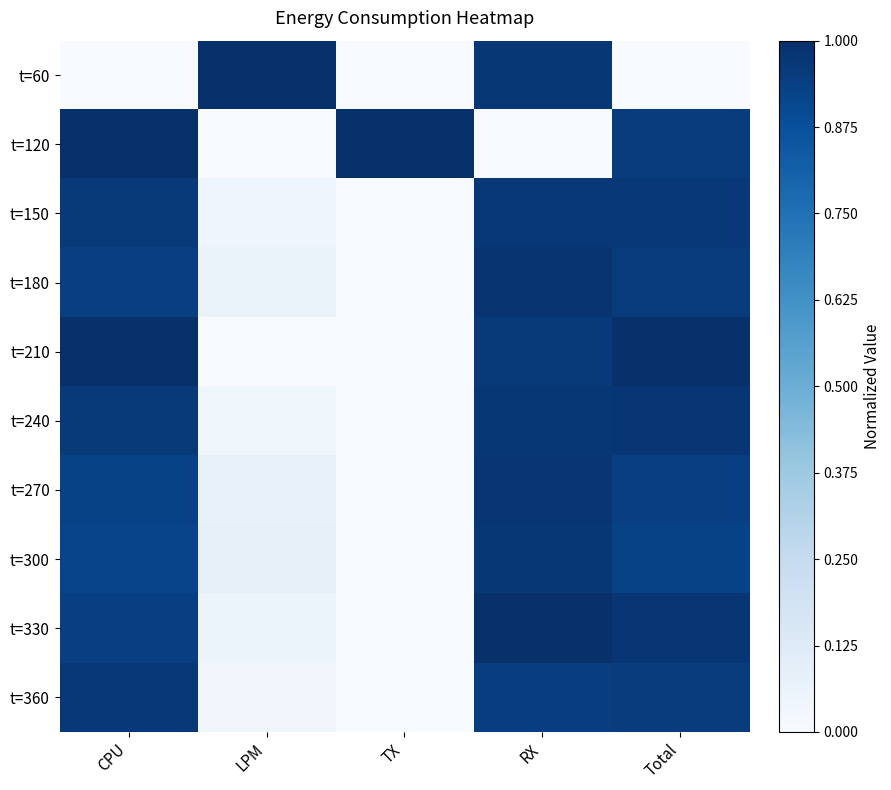

How many categories are shown in the chart?

5